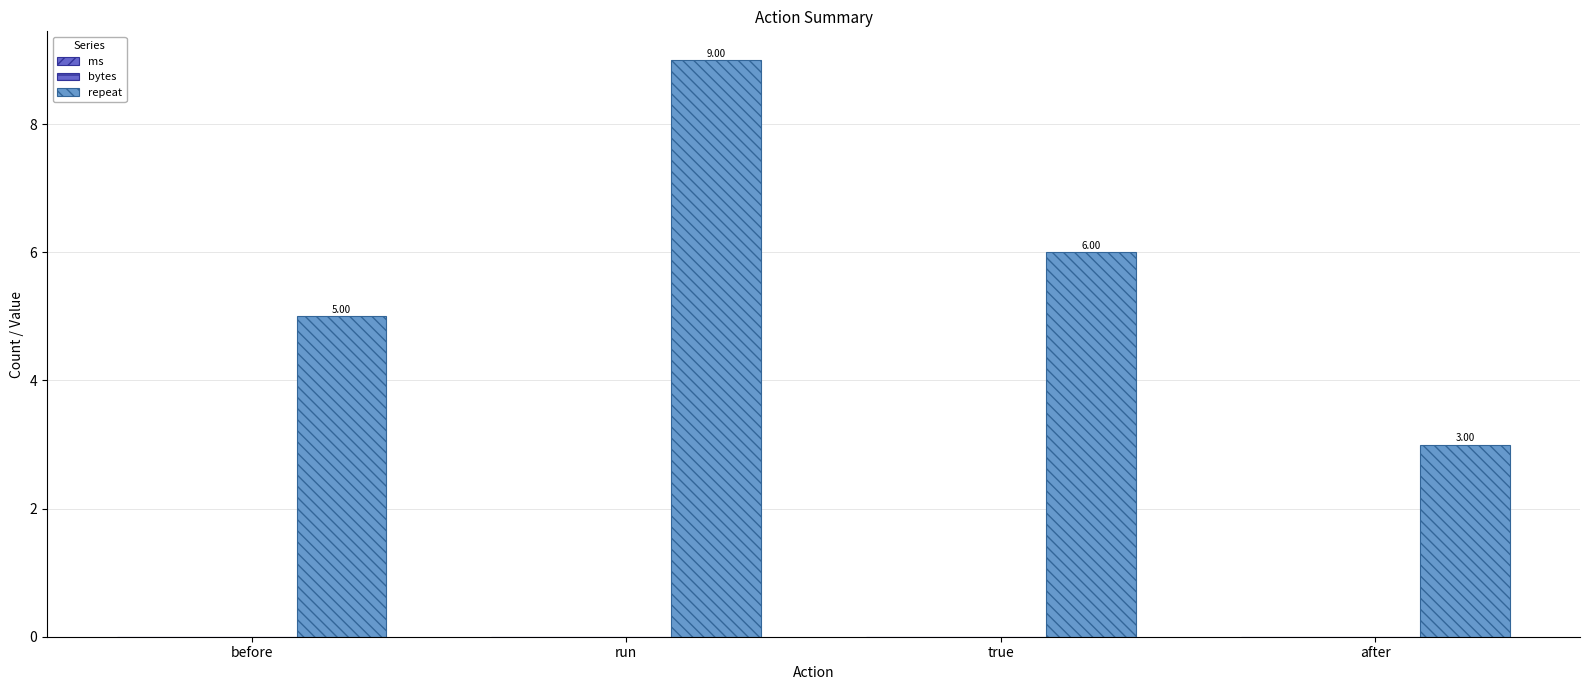

How many bars are there in total?

4